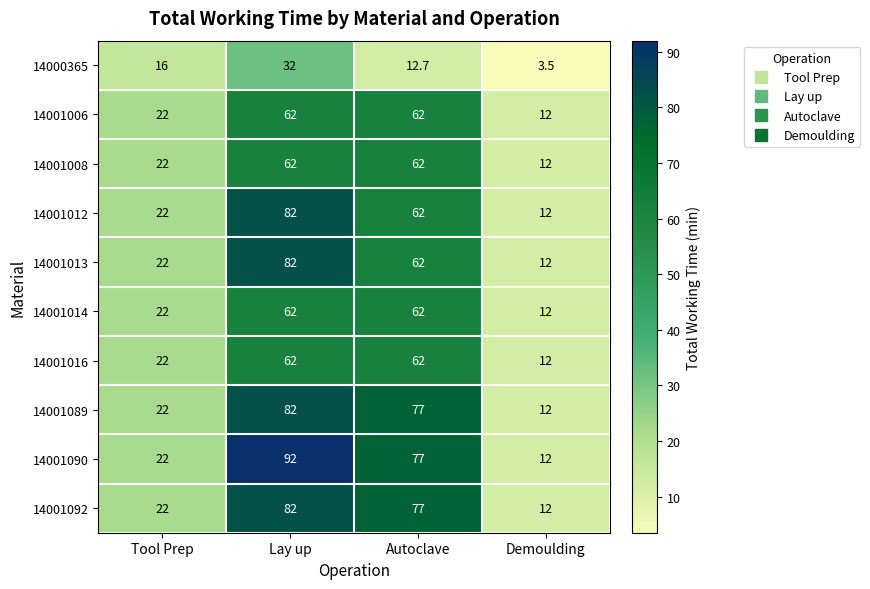

How many series are shown in this chart?

10